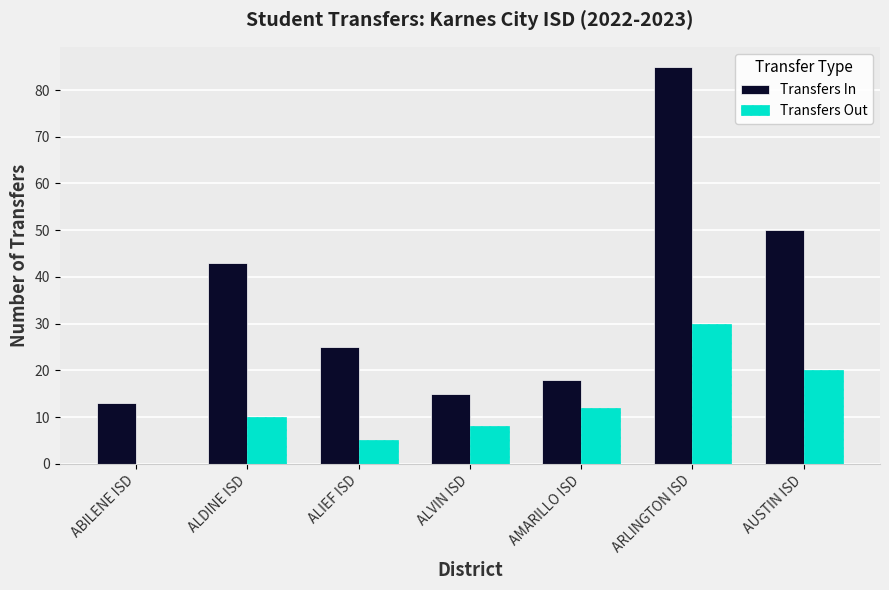

The value of Transfers In at ALDINE ISD is 67. True or false?

False